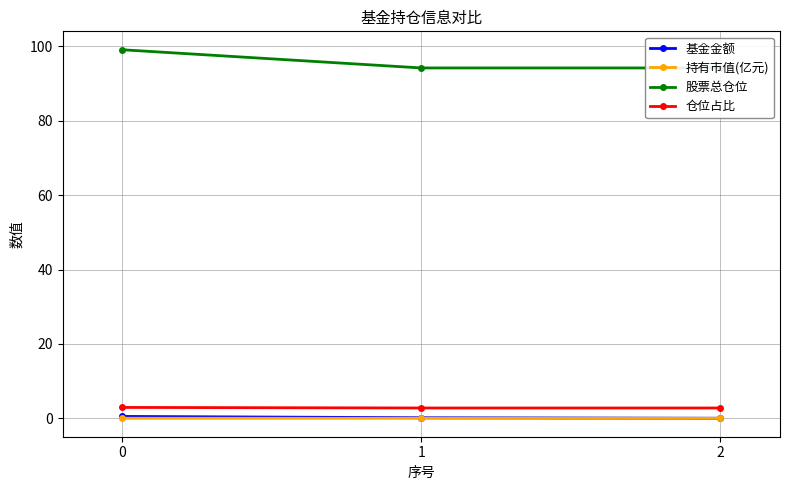

What is the sum of the 仓位占比 values at 2 and 1?

5.5